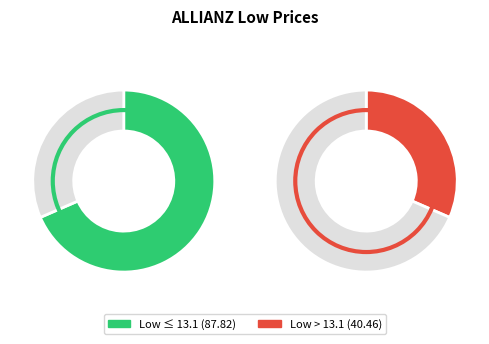

The 2020-04-07 slice represents 1% of the pie. True or false?

False